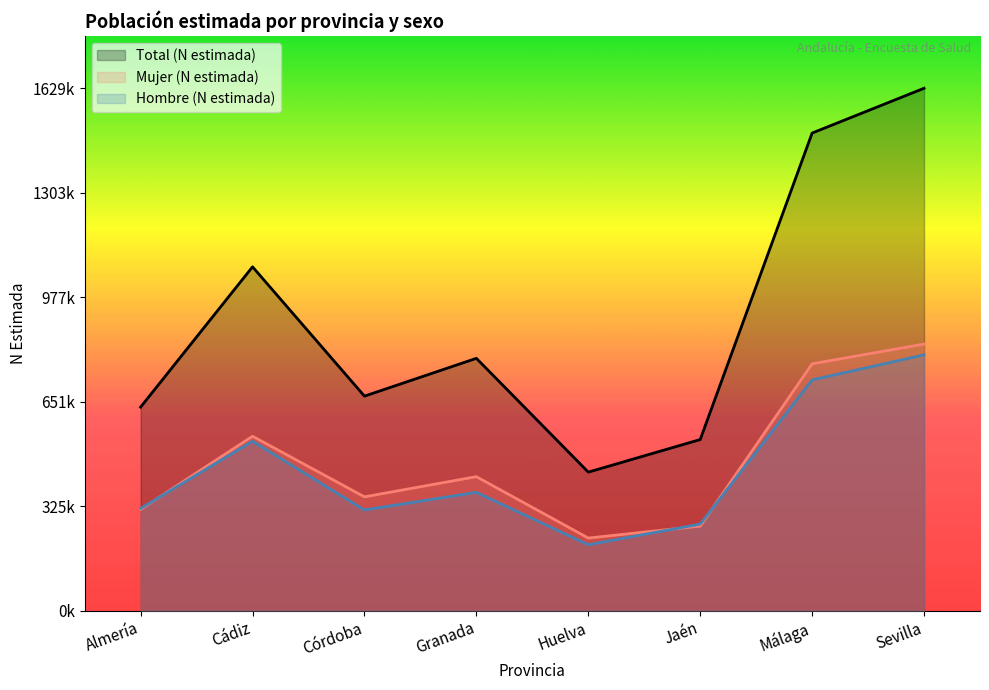

What is the sum of the Mujer (N estimada) values at Granada and Jaén?

681682